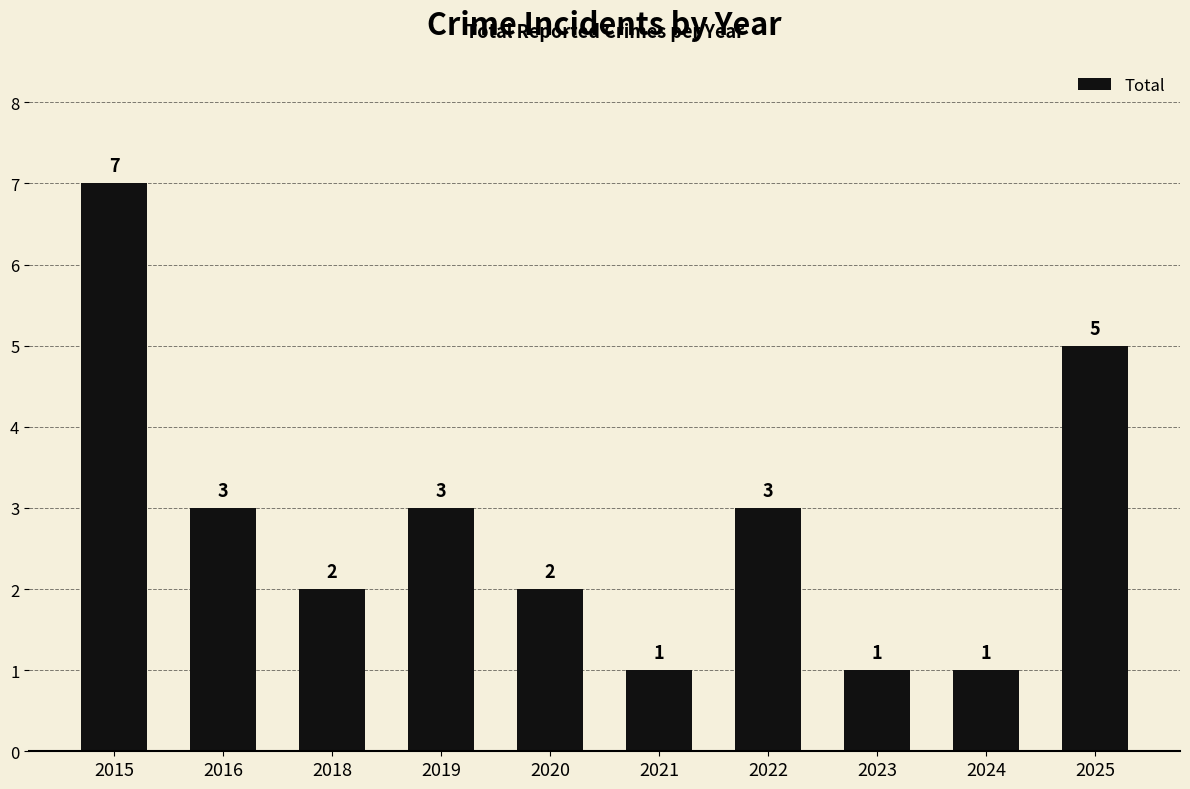

Is it true that the value at 2016 is 3?

True